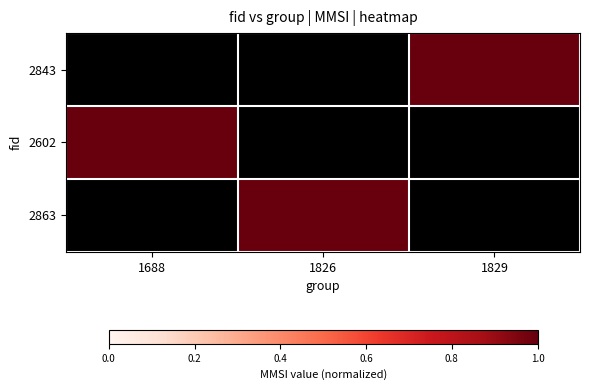

At 1688, list the series in order from smallest to largest.

2843, 2602, 2863